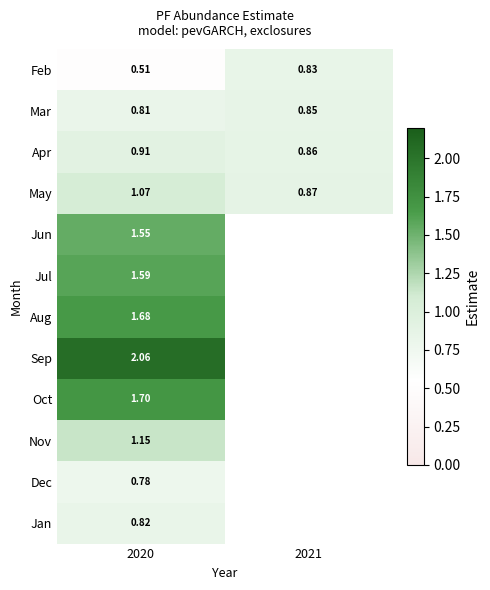

At which category is the sum across all series the highest?

2020